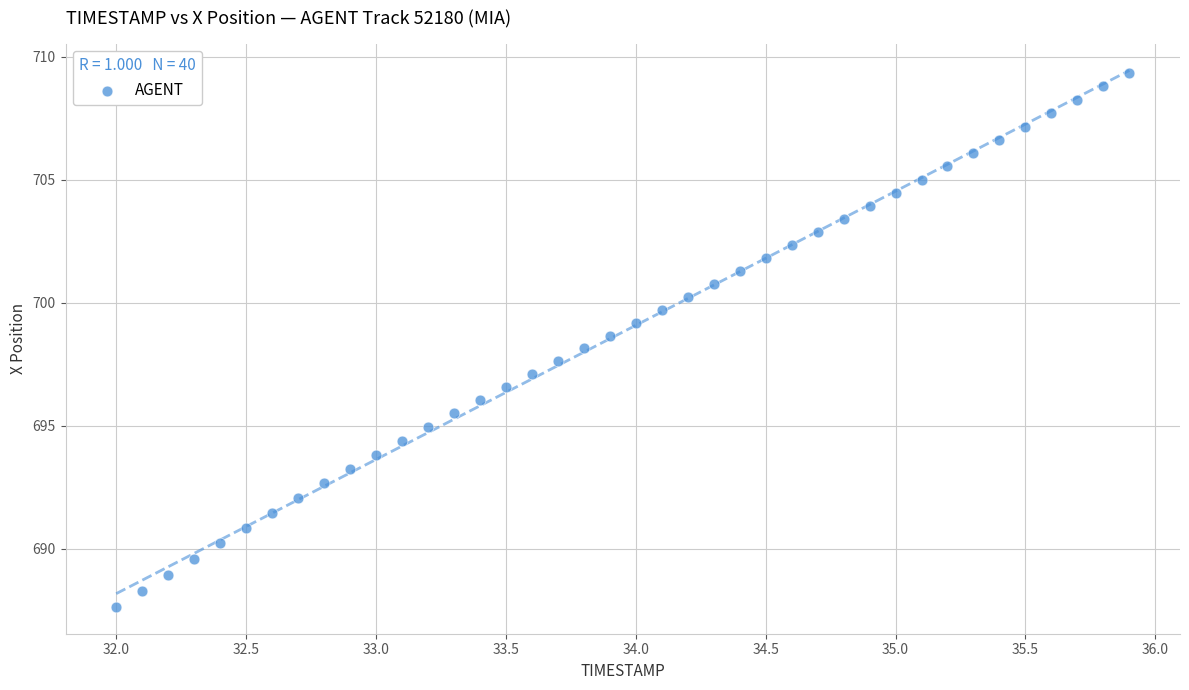

What is the range of Y values (max minus min)?

21.7